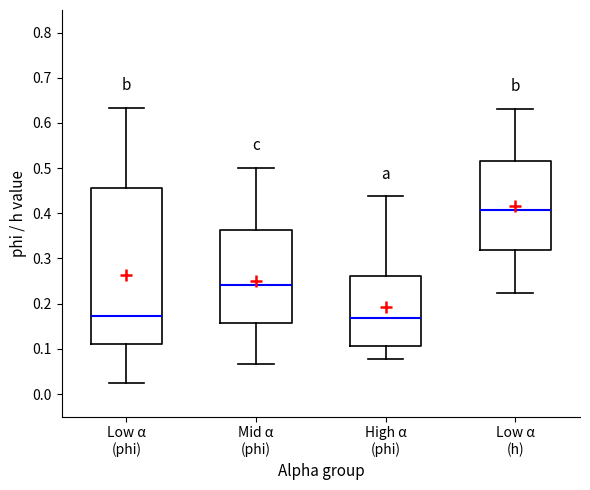

Reading left to right, transcribe this box plot: for each box, give where its median line is, the range the box spans, and where its two whiskers end, as read against the y-axis. The values are not printed on the chart, so give them approximately, as read against the axis.

Low α (phi): median 0.17, box 0.11 to 0.46, whiskers 0.02 to 0.63
Mid α (phi): median 0.24, box 0.16 to 0.36, whiskers 0.07 to 0.50
High α (phi): median 0.17, box 0.11 to 0.26, whiskers 0.08 to 0.44
Low α (h): median 0.41, box 0.32 to 0.52, whiskers 0.22 to 0.63